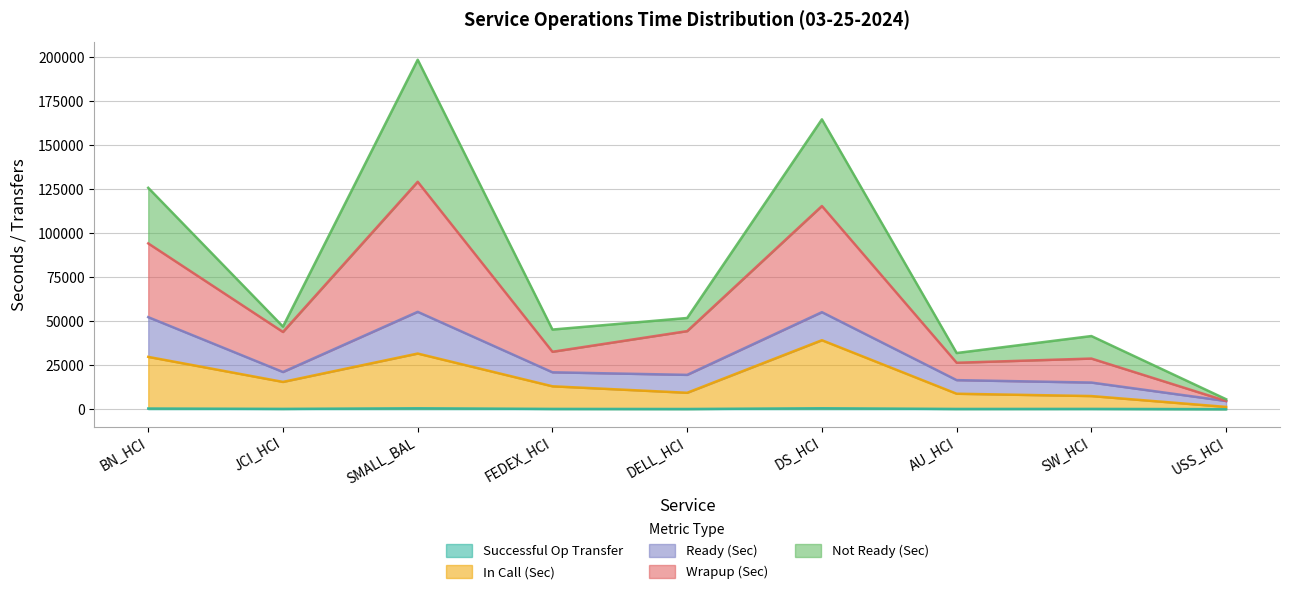

Where is Successful Op Transfer nearest to the value 256?

JCI_HCI